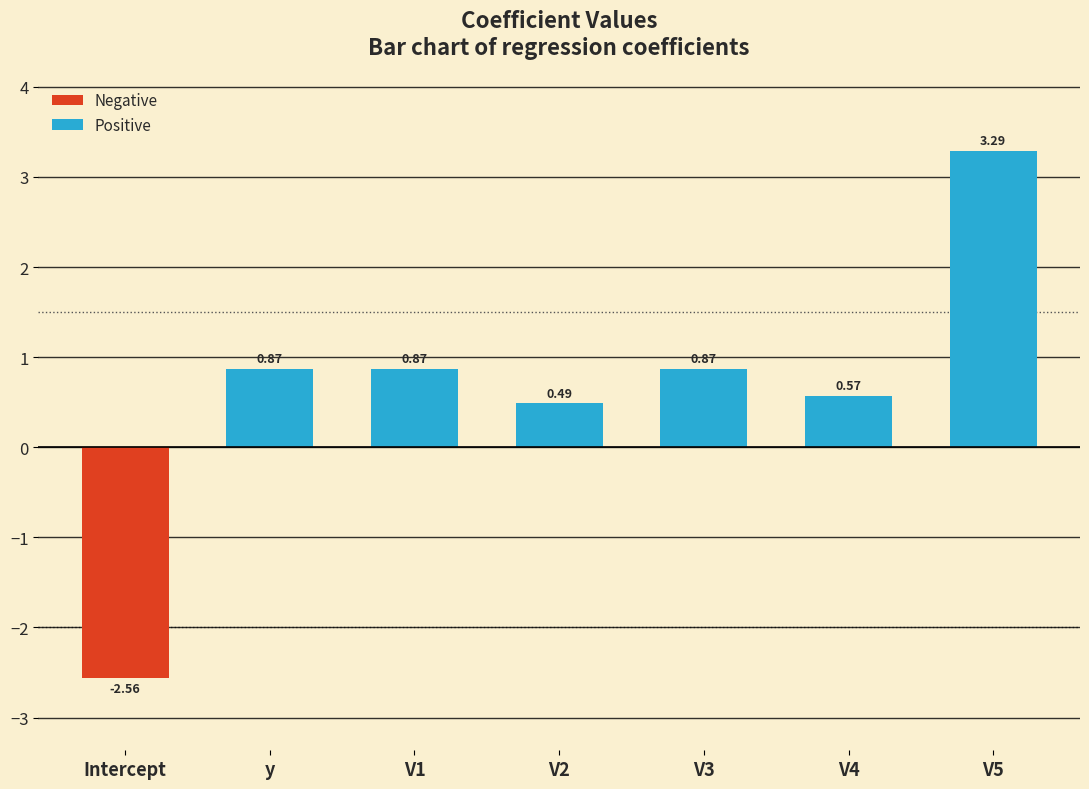

Is it true that the value at V3 is 0.3?

False